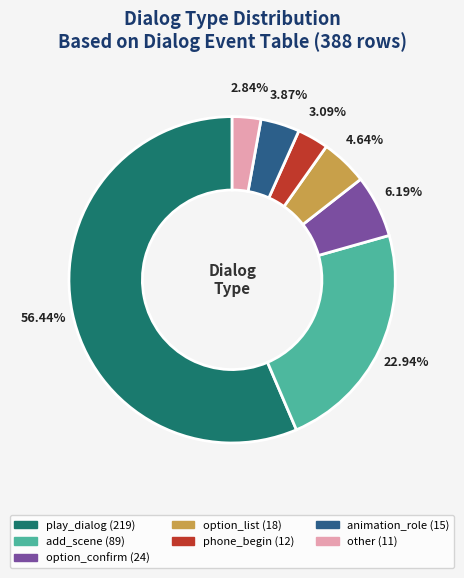

To the nearest percent, what is the average slice percentage?

14%